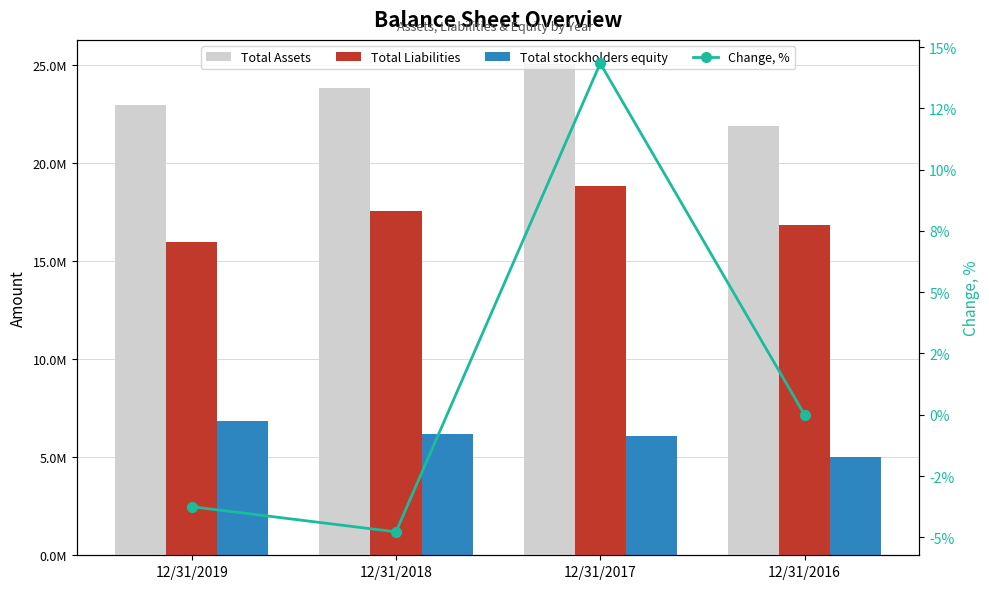

True or false: Total Liabilities has a value of 7331637.5 at 12/31/2018.

False